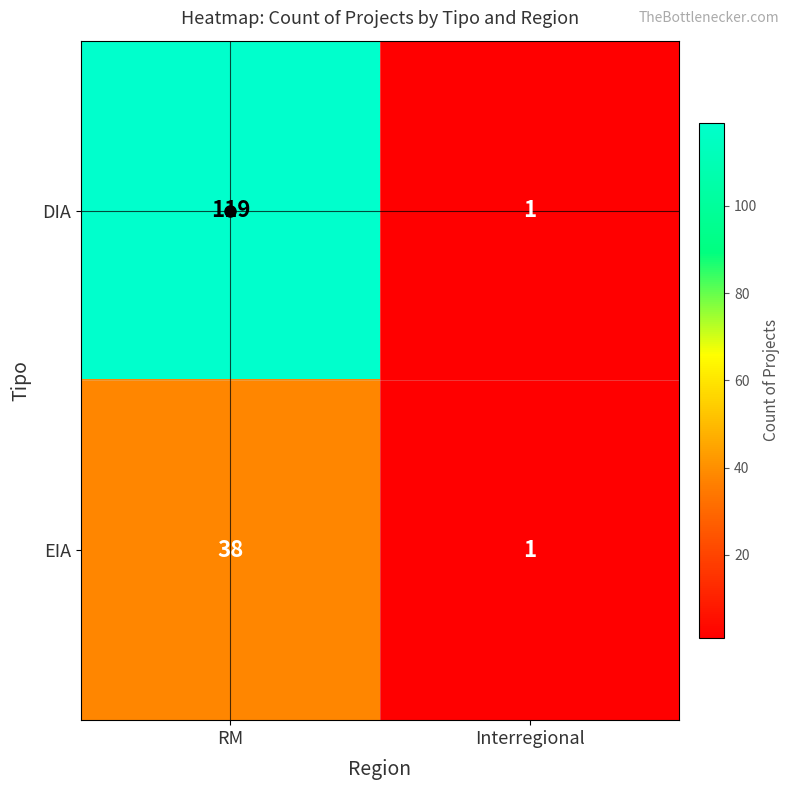

List the series in order of their overall mean, lowest first.

EIA, DIA